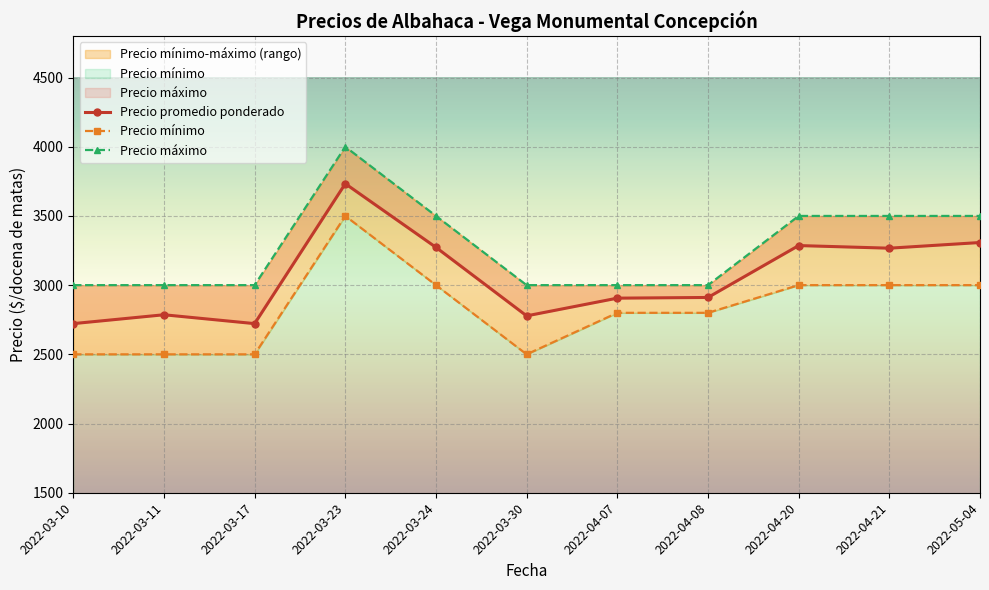

What is the greatest value displayed?

4000